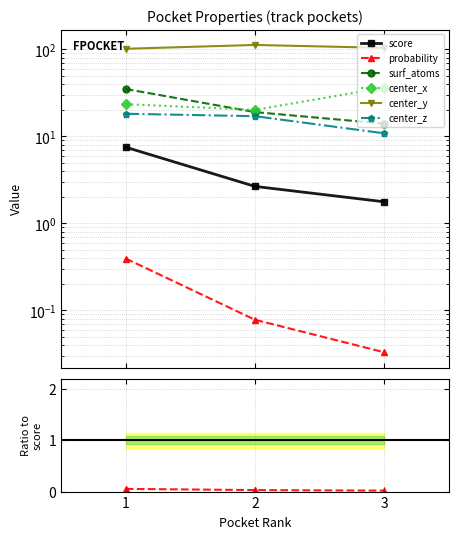

How many lines are shown in the chart?

6